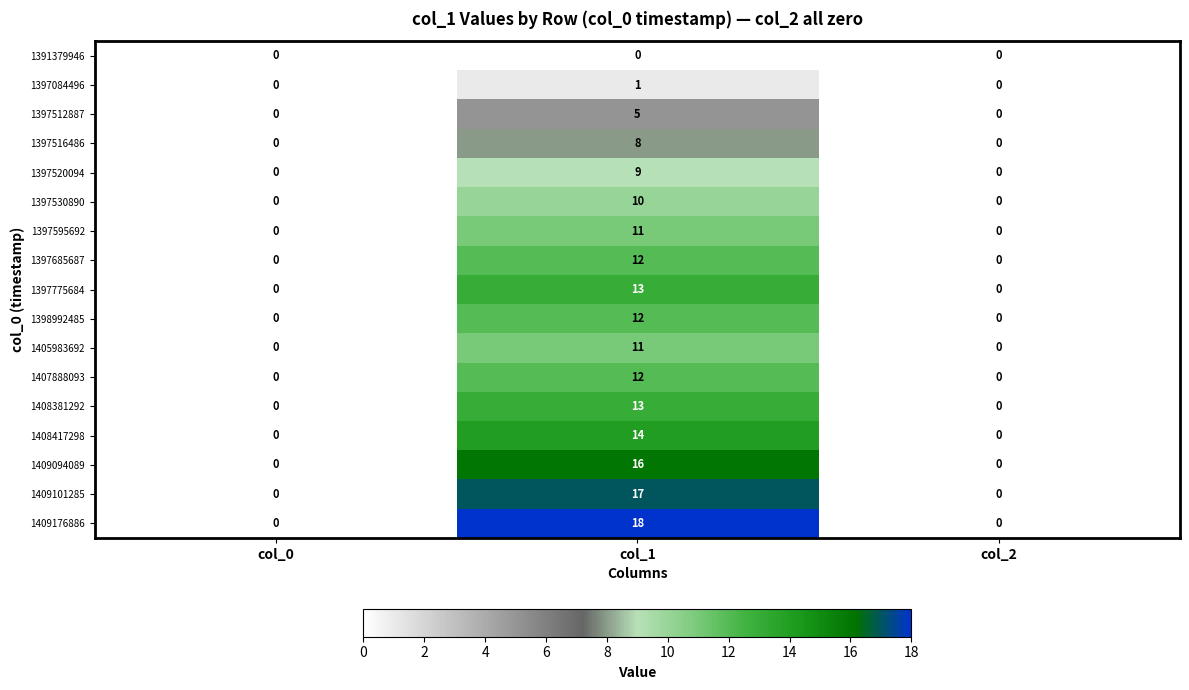

Count the 1407888093 values in the range 0 to 12.

3